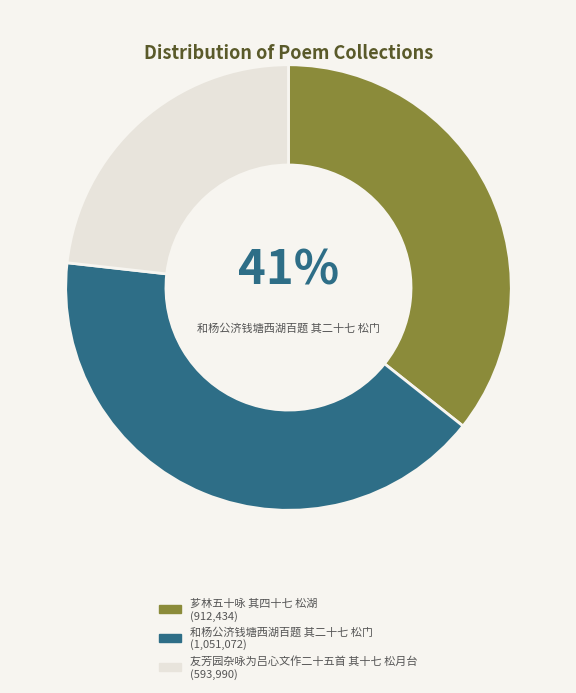

How much of the chart is everything except 友芳园杂咏为吕心文作二十五首 其十七 松月台?

76.8%